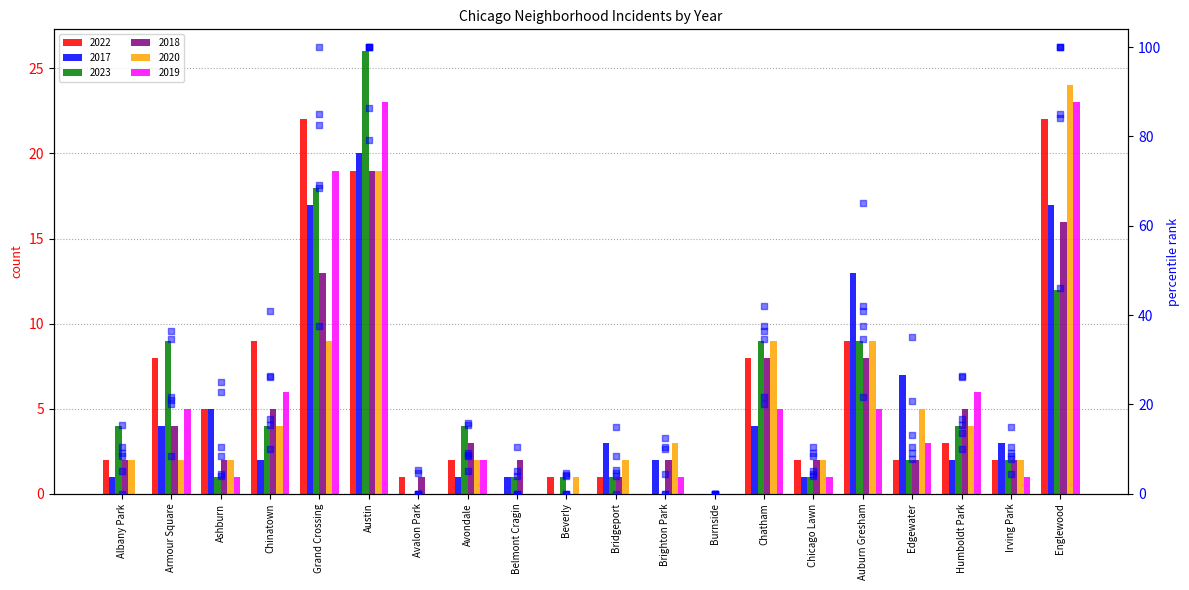

Which series has the largest total across all categories?

2022 pct